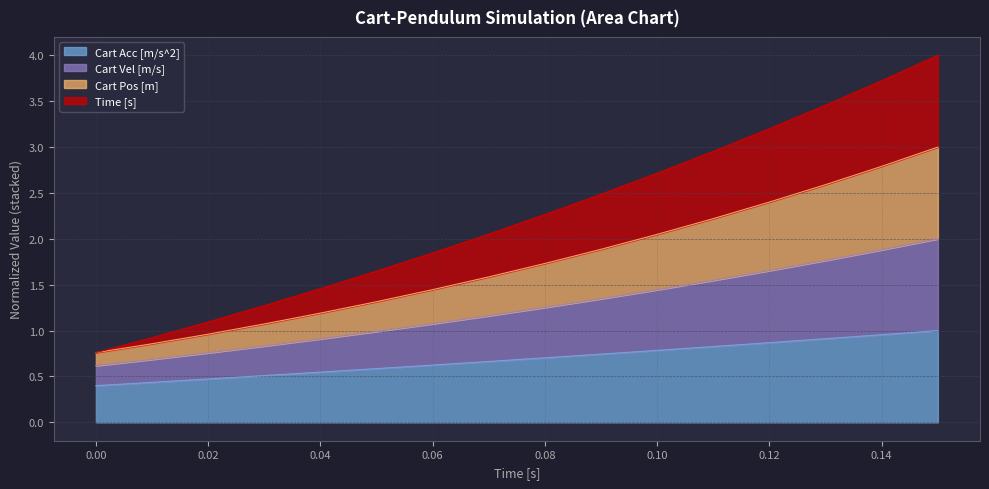

Is it true that Cart Pos [m] equals 3.0 at 0.15?

True